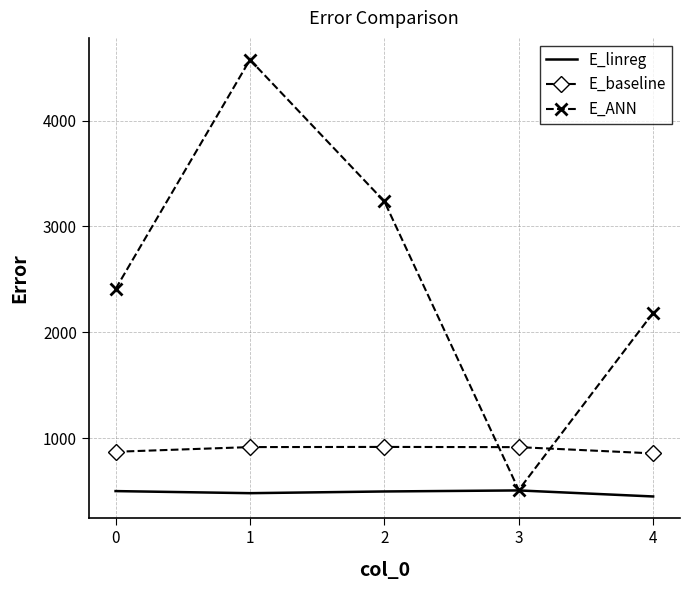

How many intersections are there between E_baseline and E_ANN?

2